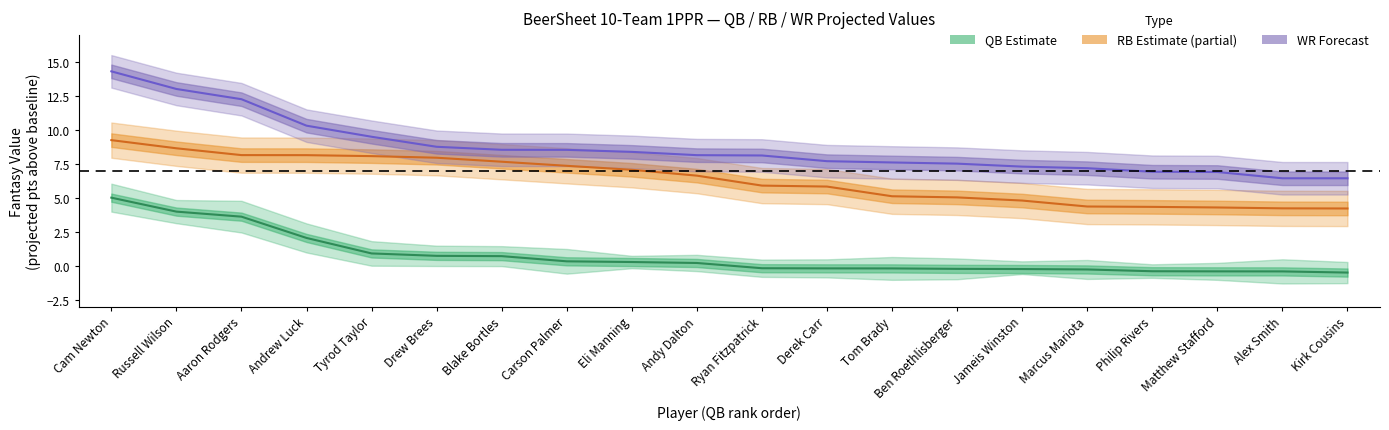

What is the label of the 11th point from the left?

Ryan Fitzpatrick